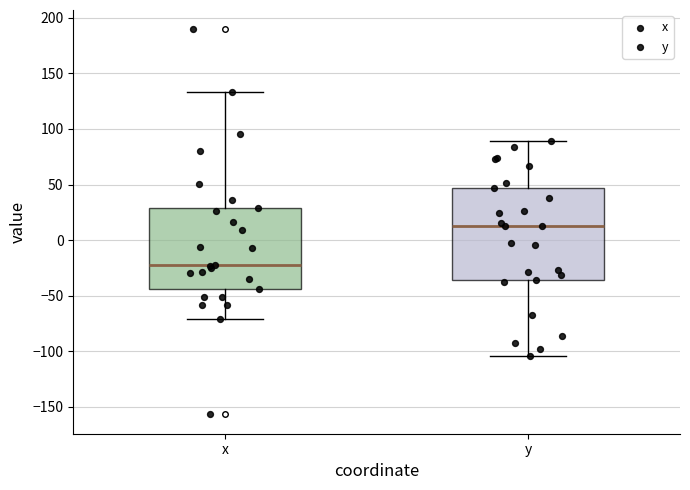

Which box is the tallest, from its lower edge to its upper edge?

y